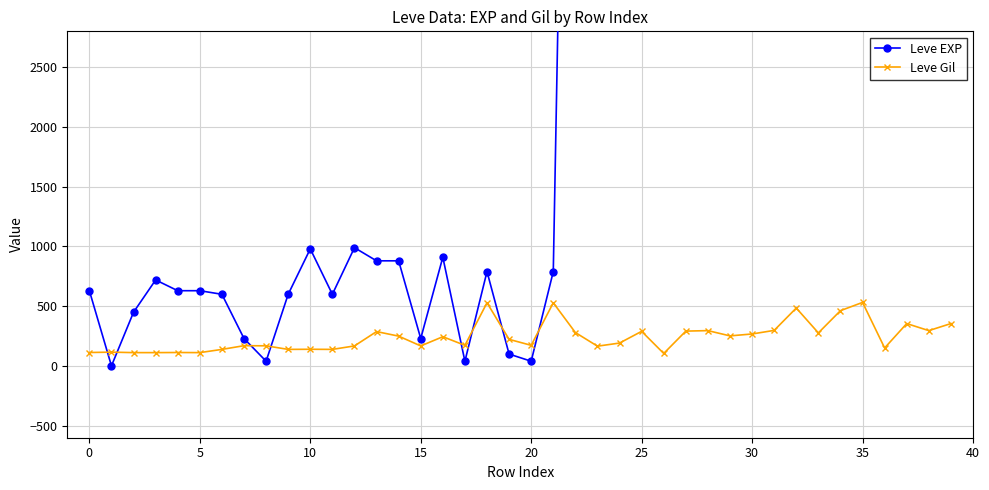

True or false: Leve Gil has more than 0 interior local peaks.

True